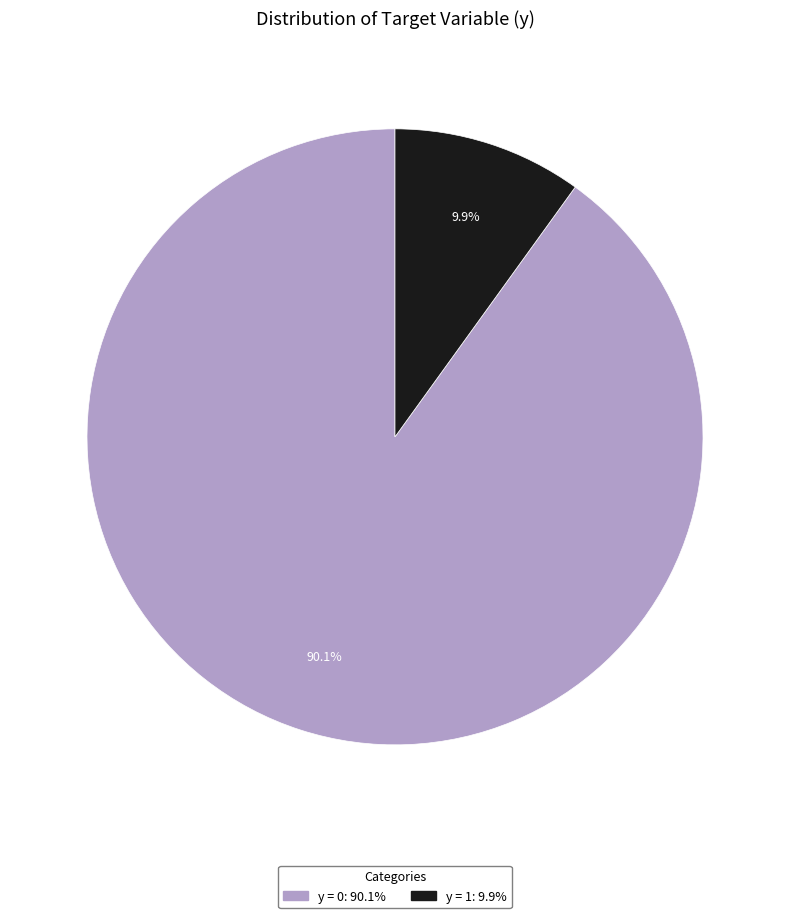

Does any single category account for the majority?

Yes